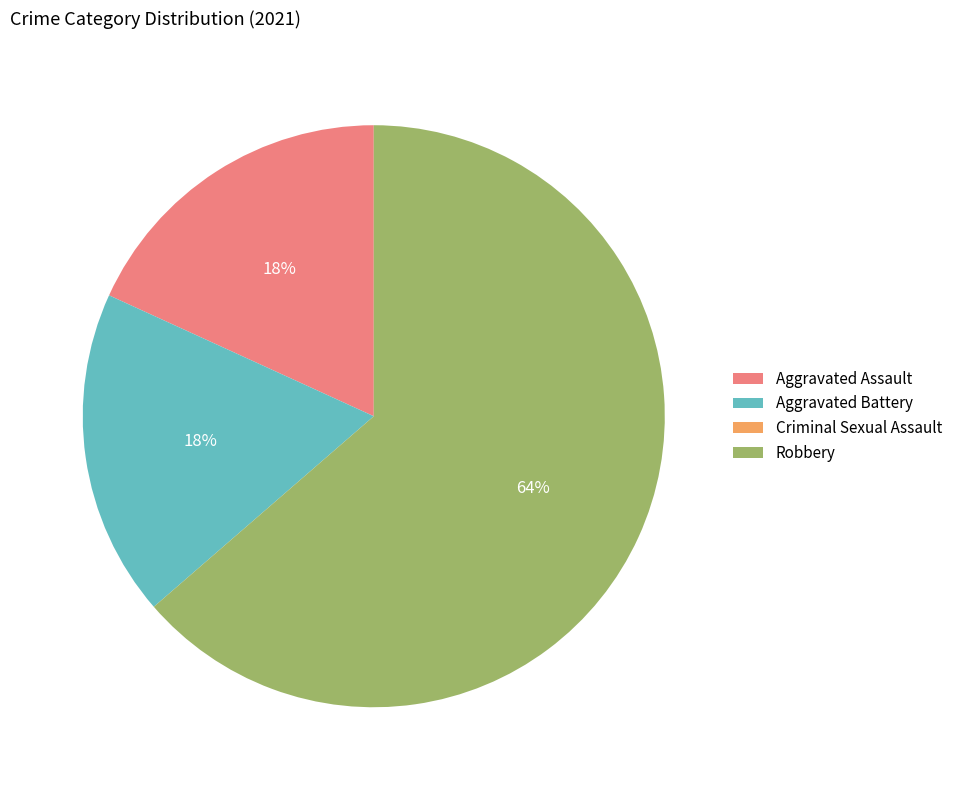

Is it true that Aggravated Assault is 18% of the pie?

True